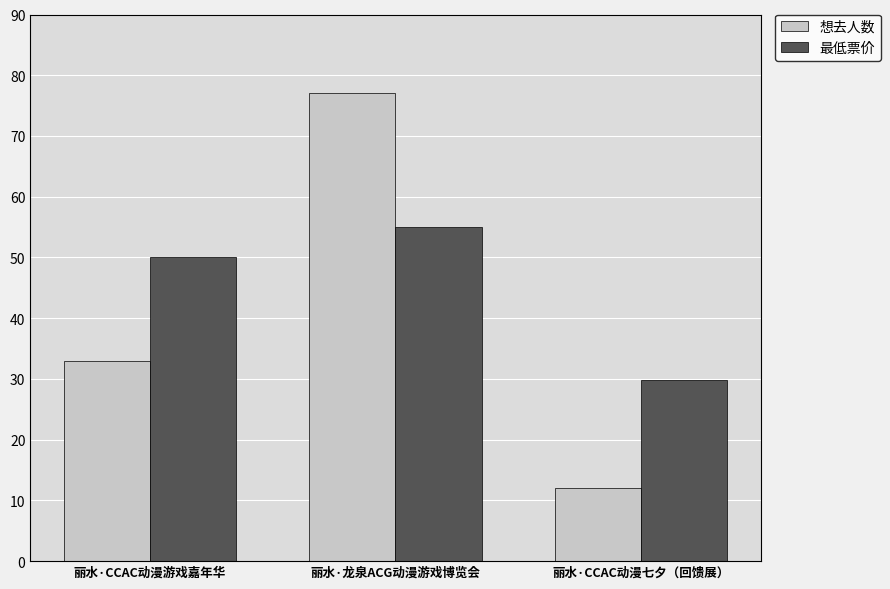

Which series has the largest range (max minus min)?

想去人数